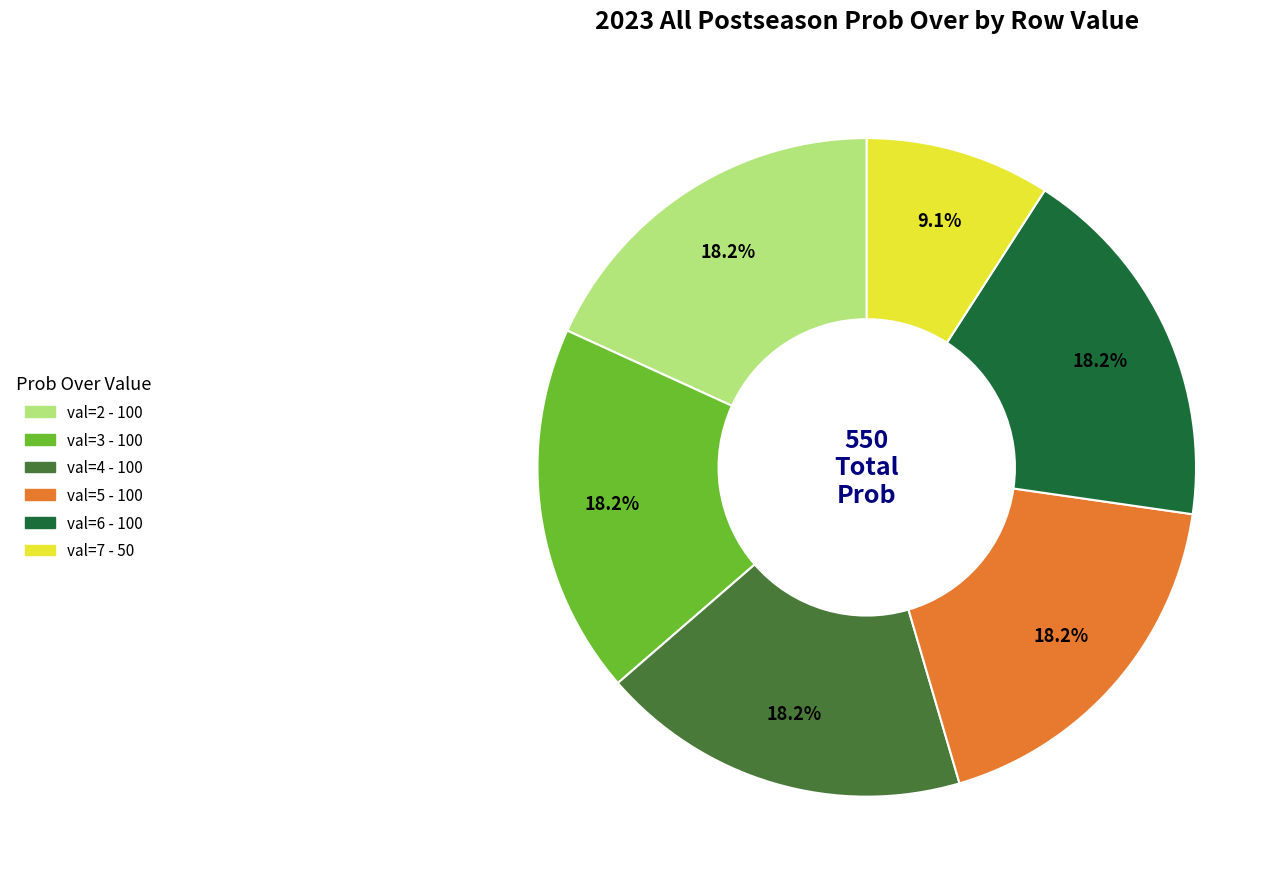

How many segments does this pie chart have?

6